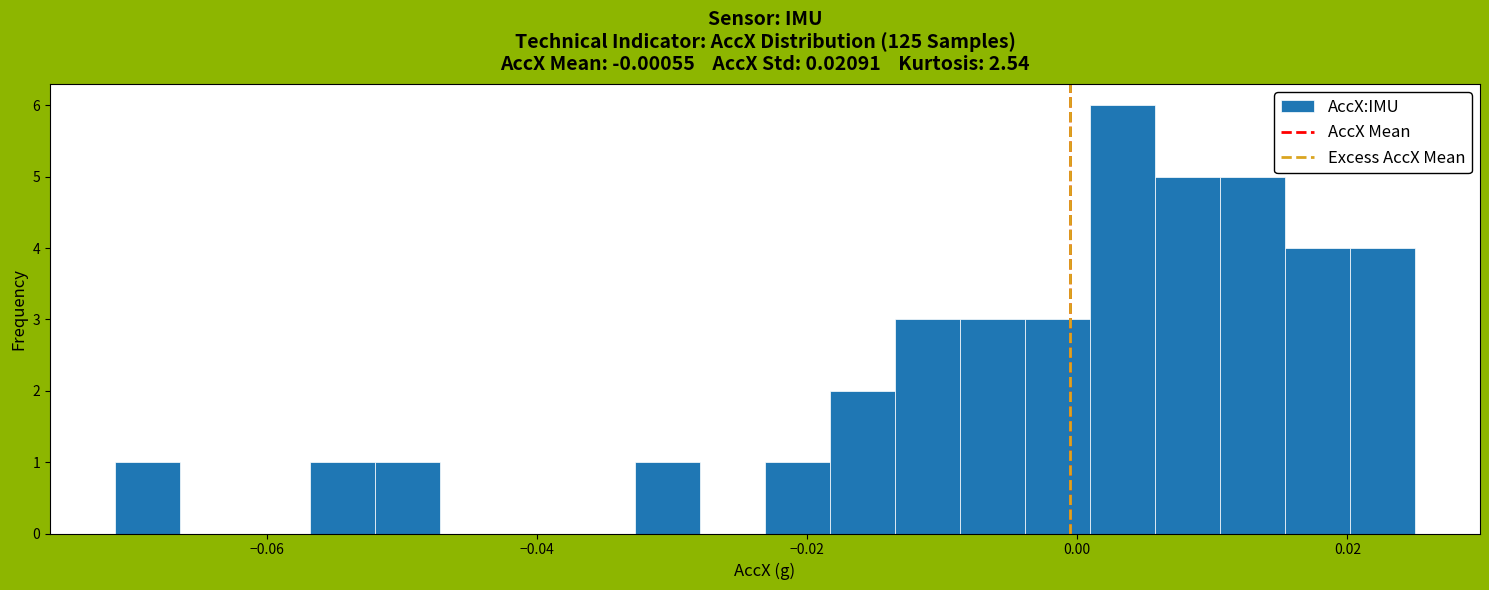

Around what value on the x-axis is the tallest bar? Give the approximate position of its centre, as read against the axis.

0.004